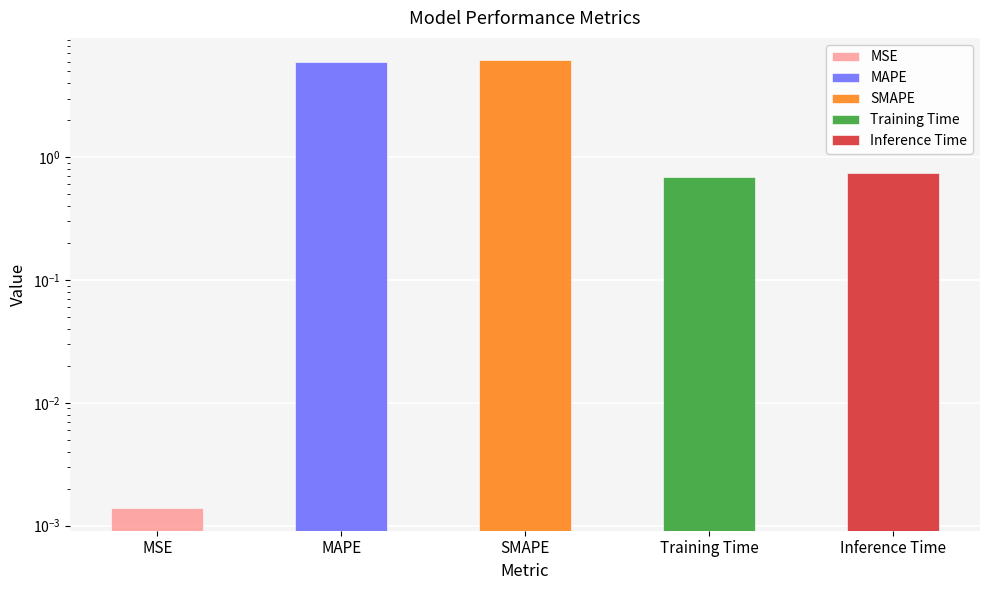

Reading right to left, list all the values displayed in this chart.

0.7	0.7	6.1	6.0	0.0